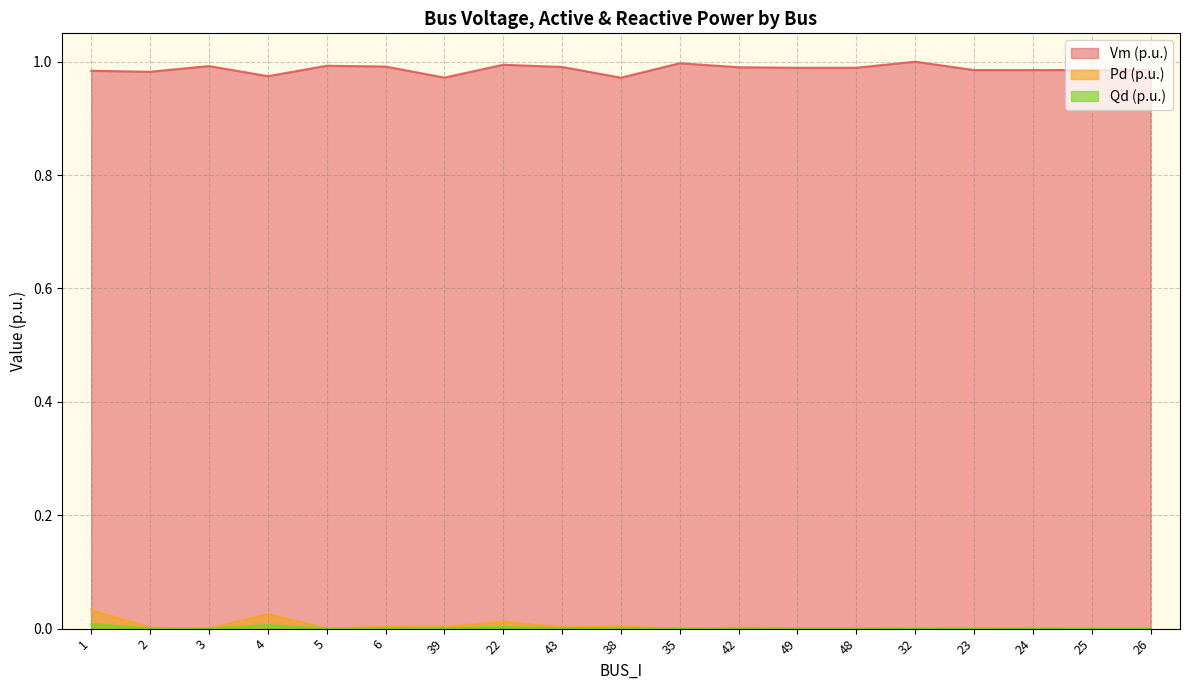

What are all the series names shown in the legend?

Vm, Pd, Qd